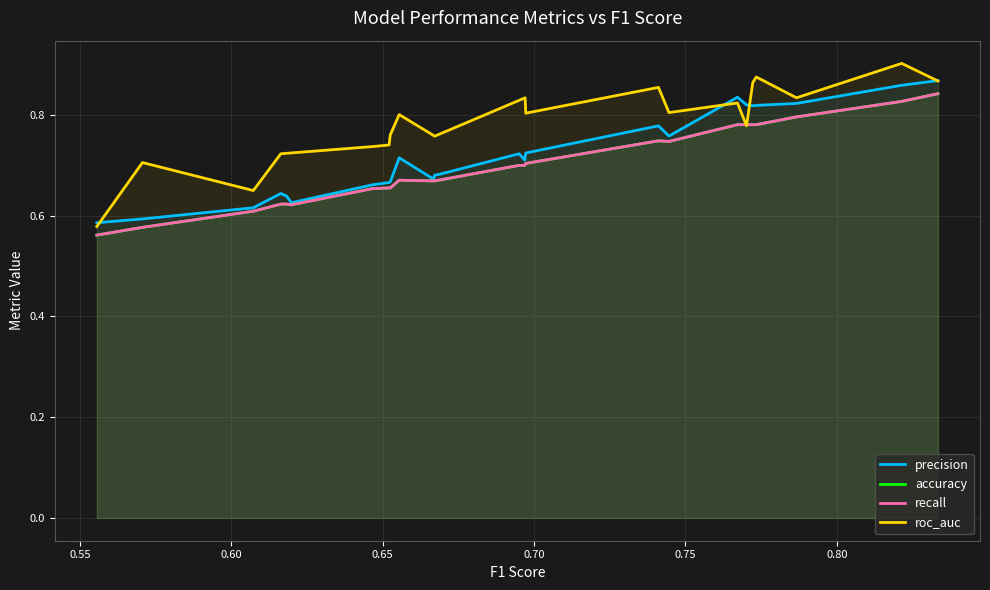

What is the smallest value displayed?

0.6